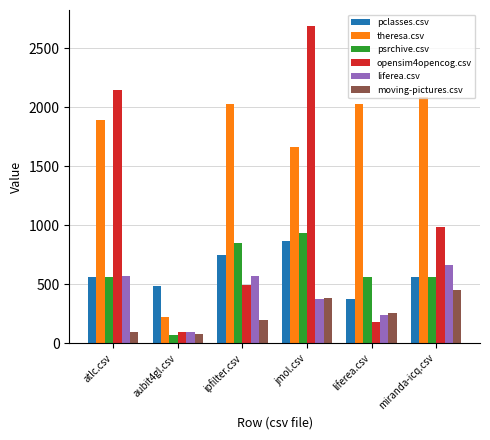

Rank the series at liferea.csv from lowest to highest value.

opensim4opencog.csv, liferea.csv, moving-pictures.csv, pclasses.csv, psrchive.csv, theresa.csv